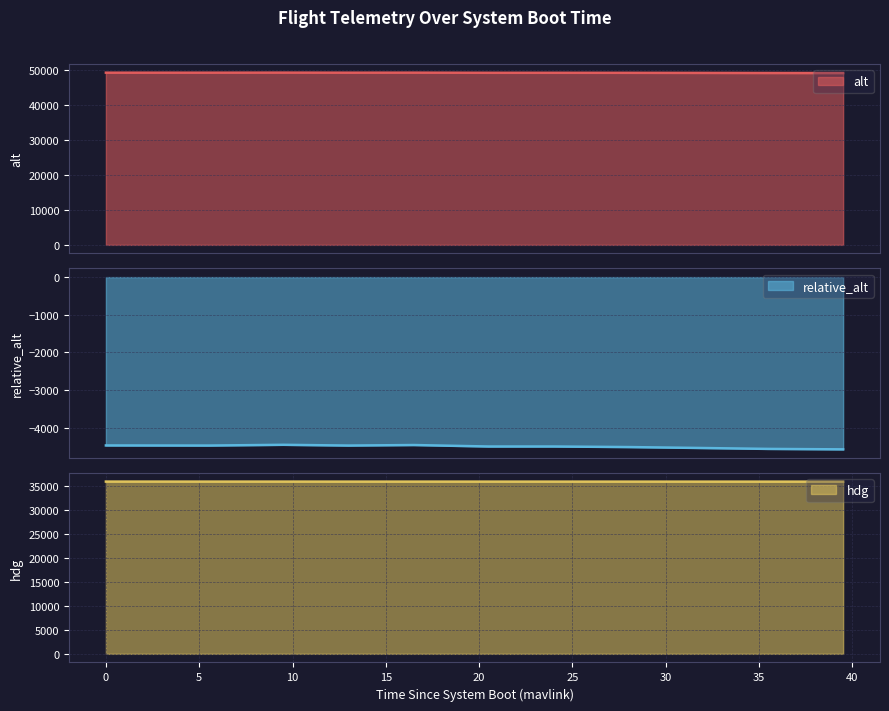

True or false: hdg has more than 1 points higher than both neighbors.

False